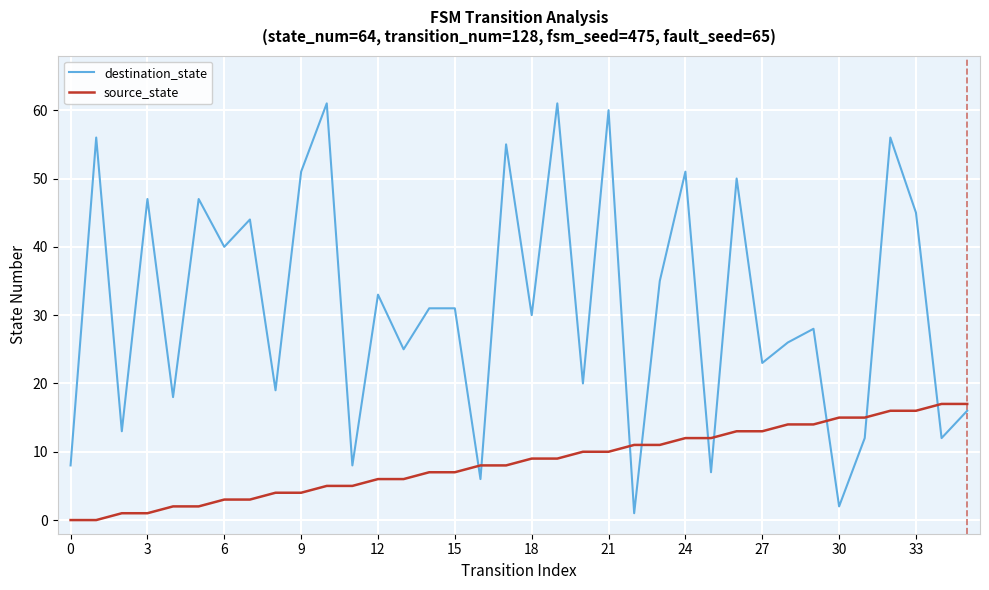

What is the maximum value shown in the chart?

61